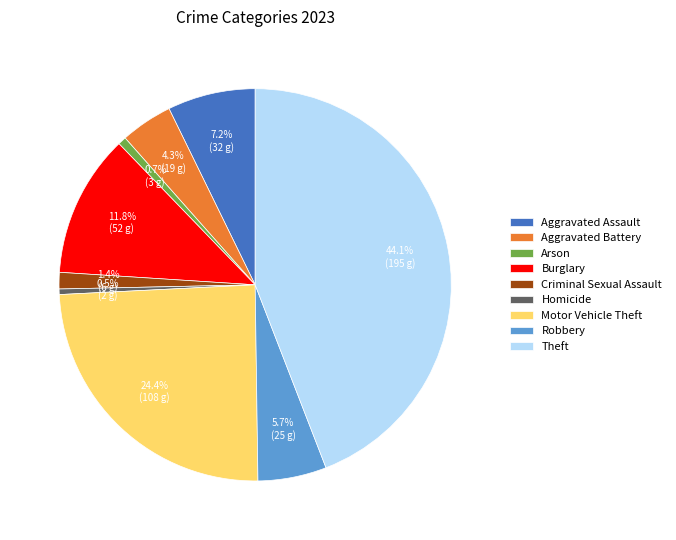

What percentage is NOT represented by Homicide?

99.5%